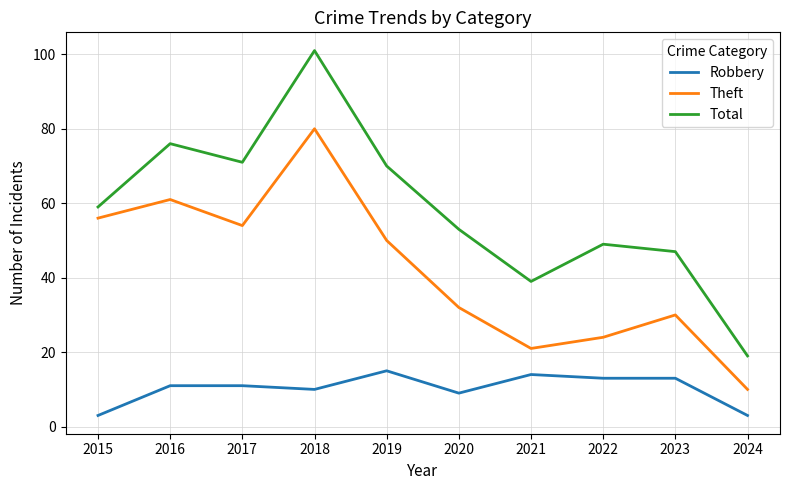

How many lines are shown in the chart?

3